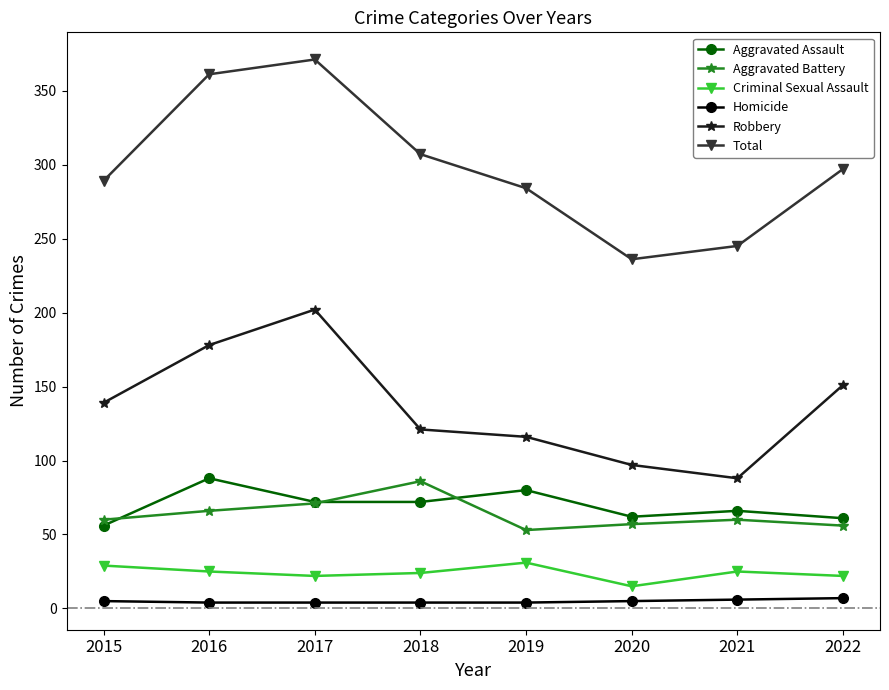

In Total, how many points are lower than both neighbors (excluding endpoints)?

1